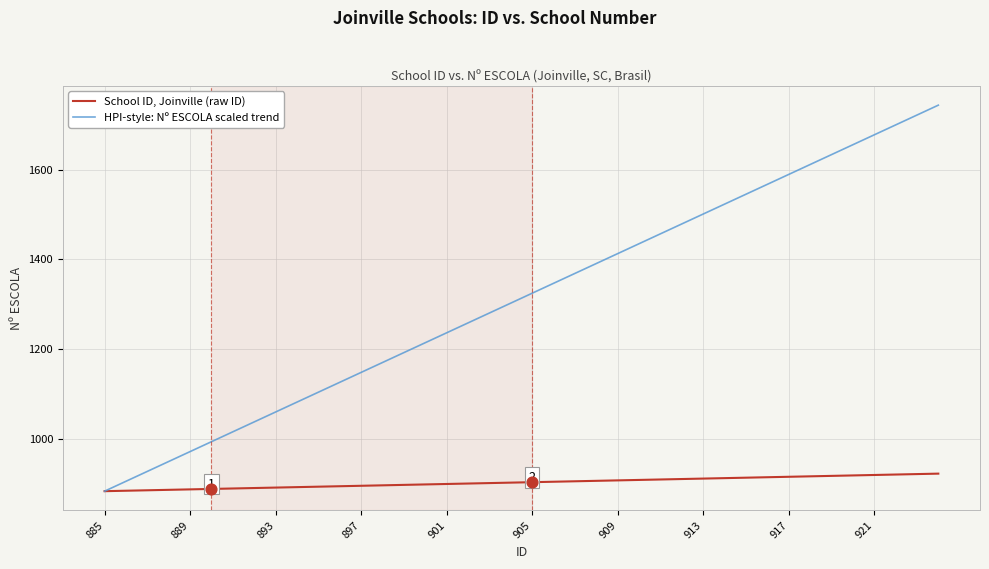

Which series has the largest range (max minus min)?

HPI-style: Nº ESCOLA scaled trend